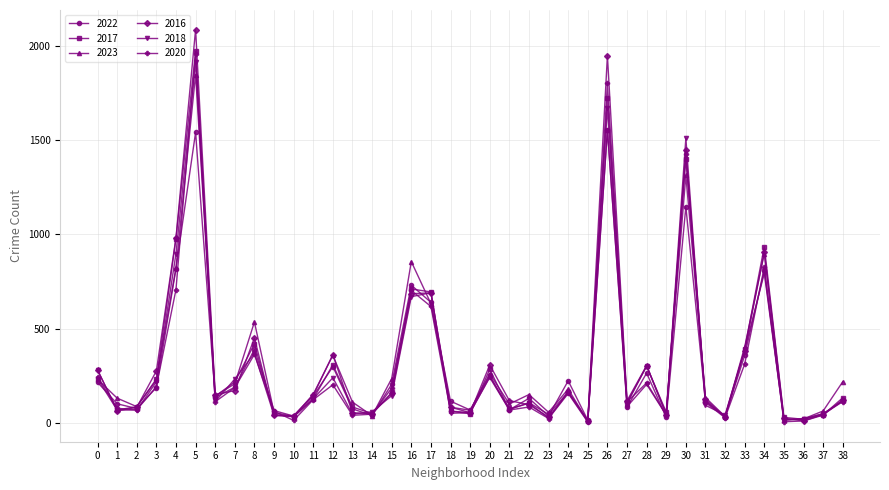

The value of 2016 at 3 is 276. True or false?

True